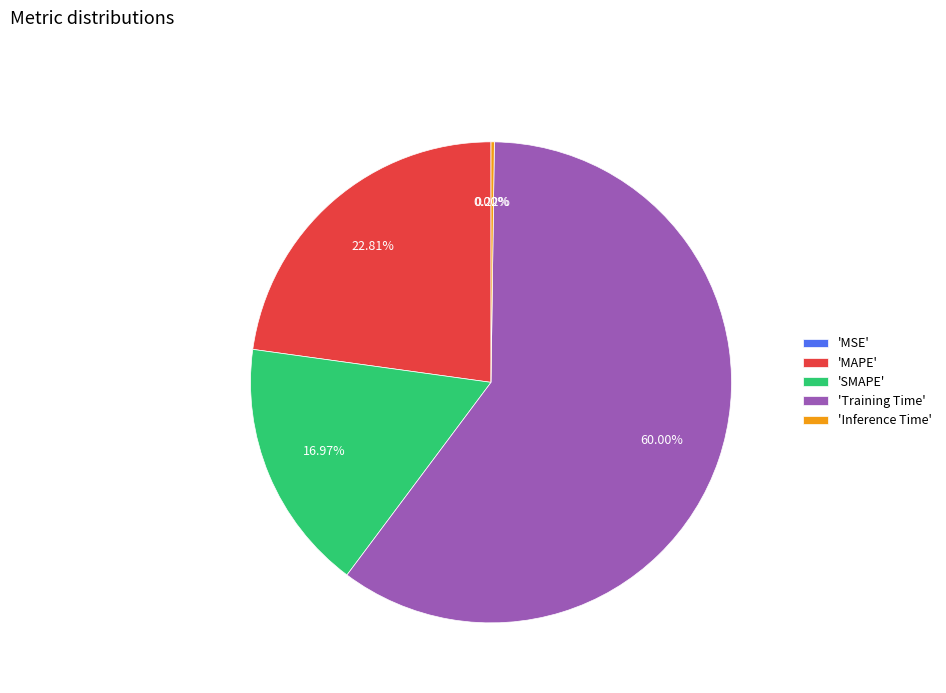

Between 'MAPE' and 'Training Time', which is larger?

'Training Time'